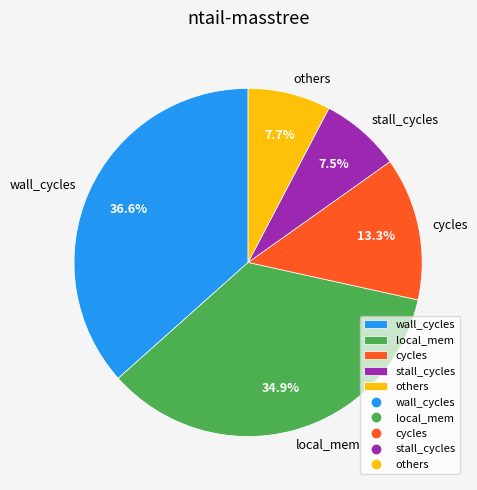

Count the number of slices in the pie.

5